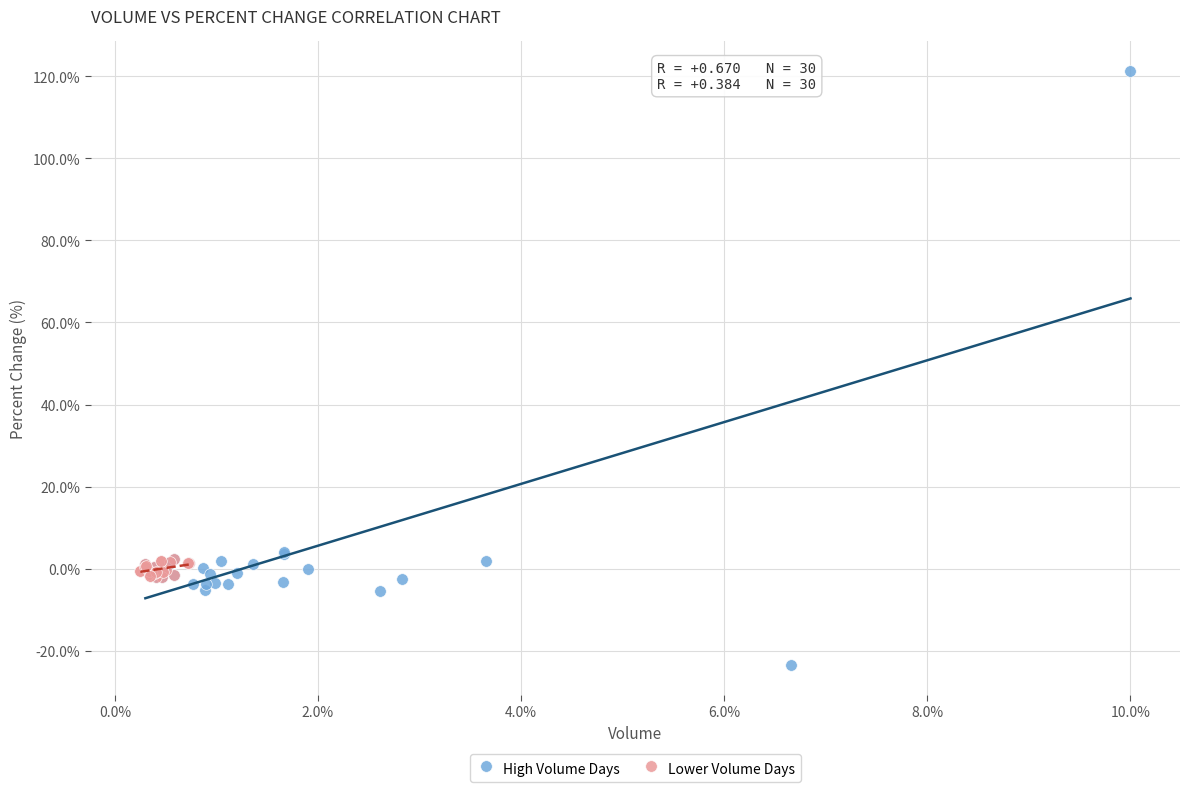

Which series contains the highest Y value?

High Volume Days